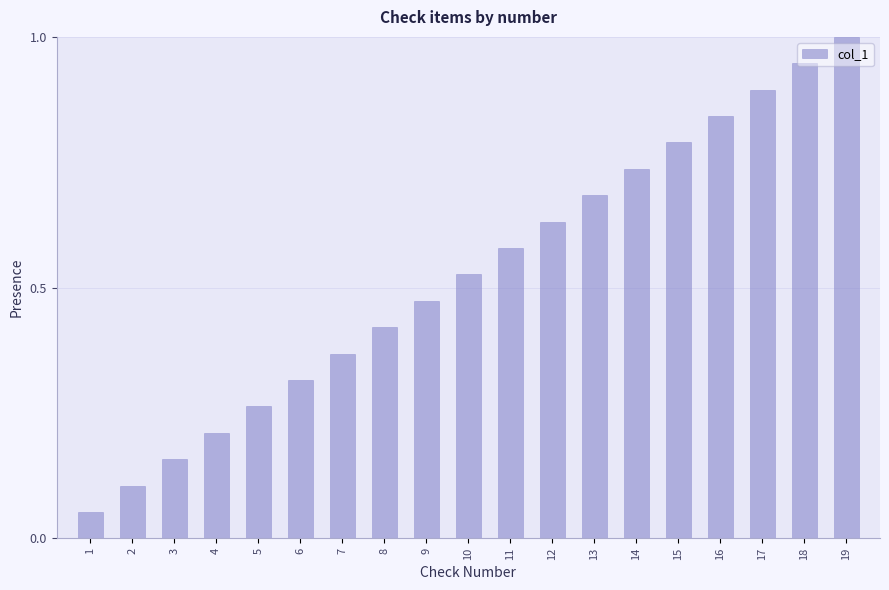

Which category has the highest value across all series?

19